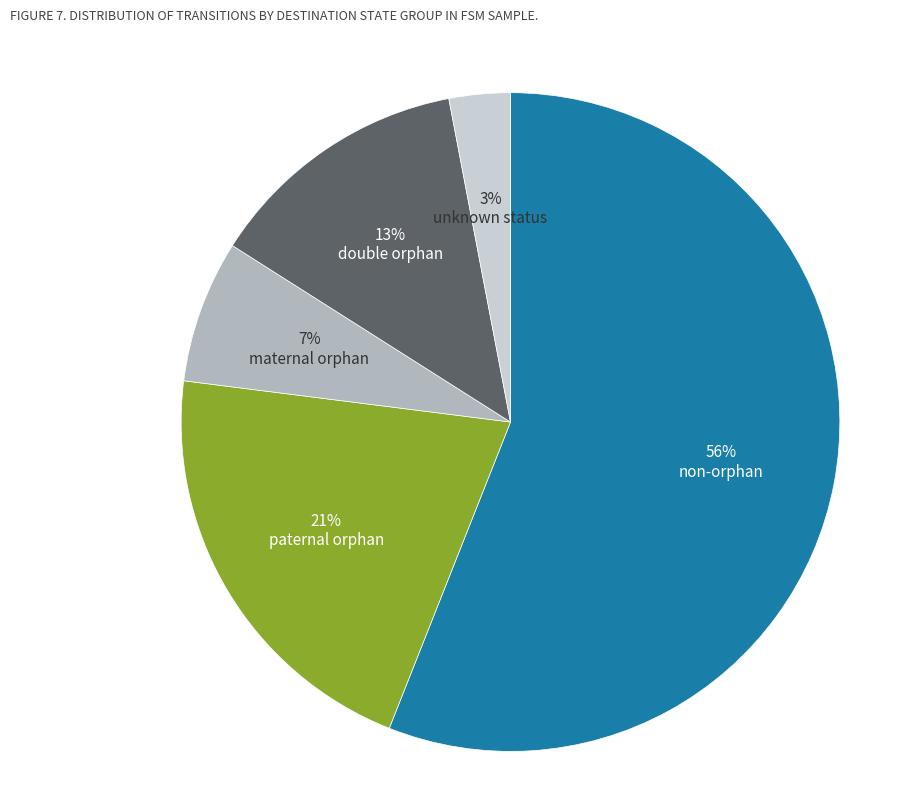

Rank the categories by value from highest to lowest.

non-orphan, paternal orphan, double orphan, maternal orphan, unknown status